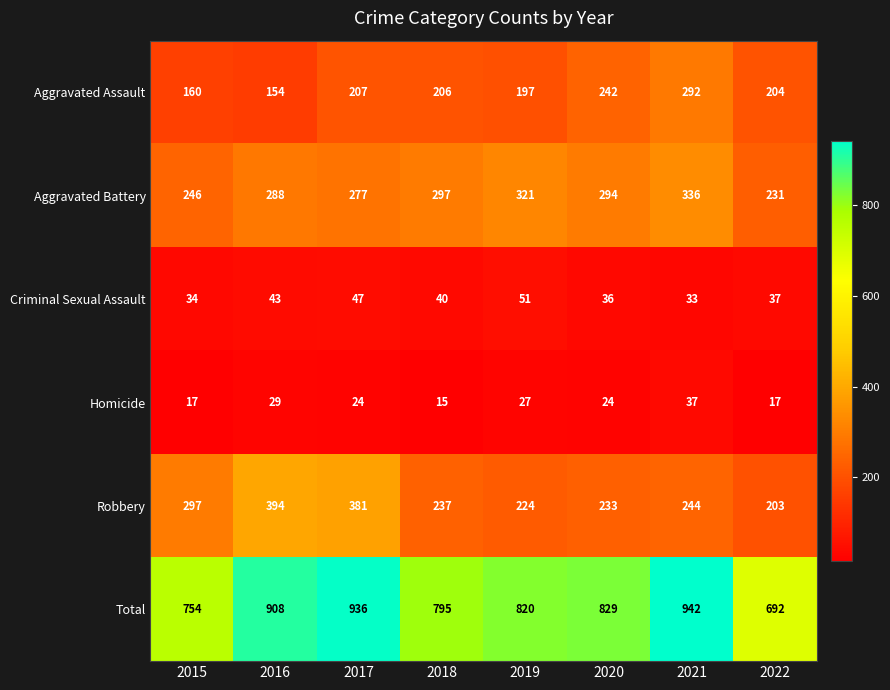

What is the difference between the highest and lowest values at 2020?

805